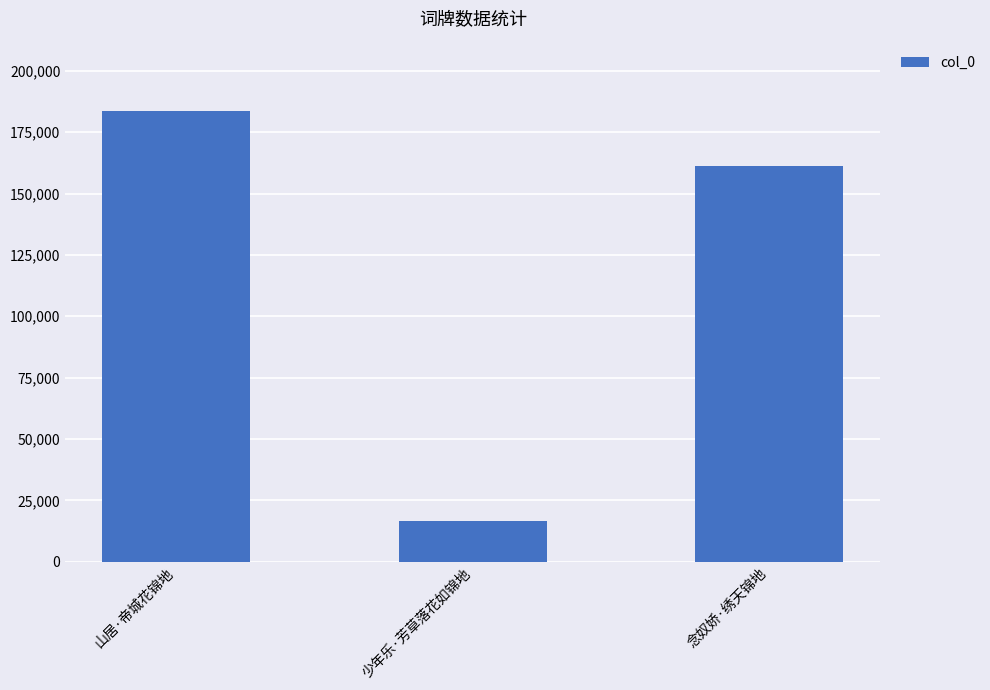

Count the values in the range 16655 to 183624.

3